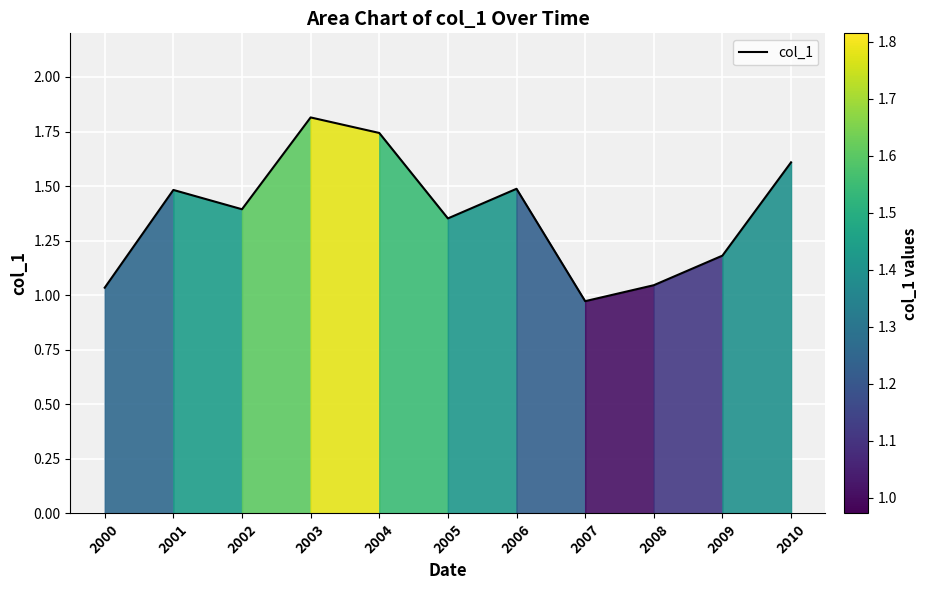

What is the approximate value at 2006?

1.5